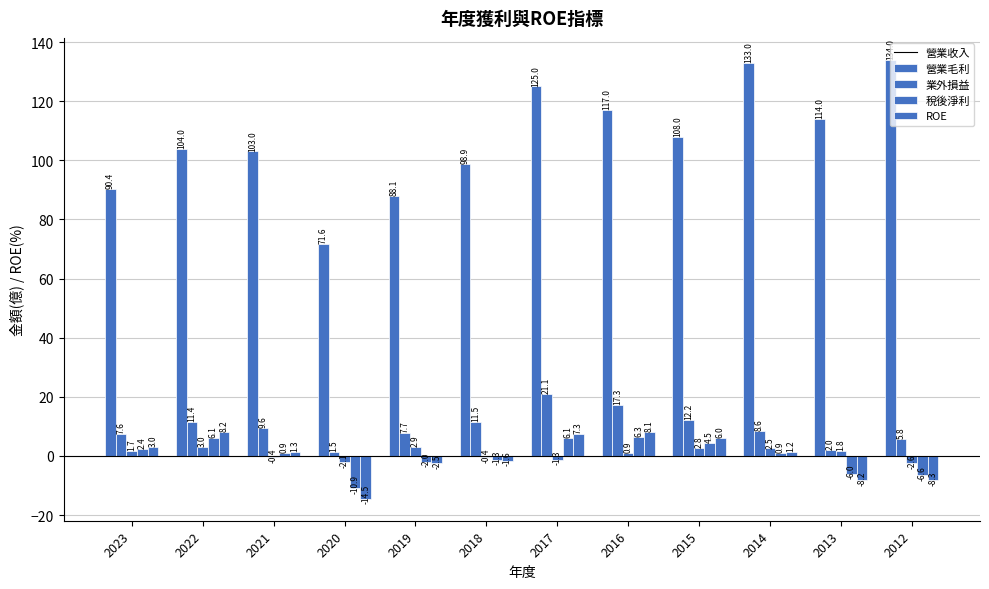

At which label is 業外損益 closest to 0?

2021